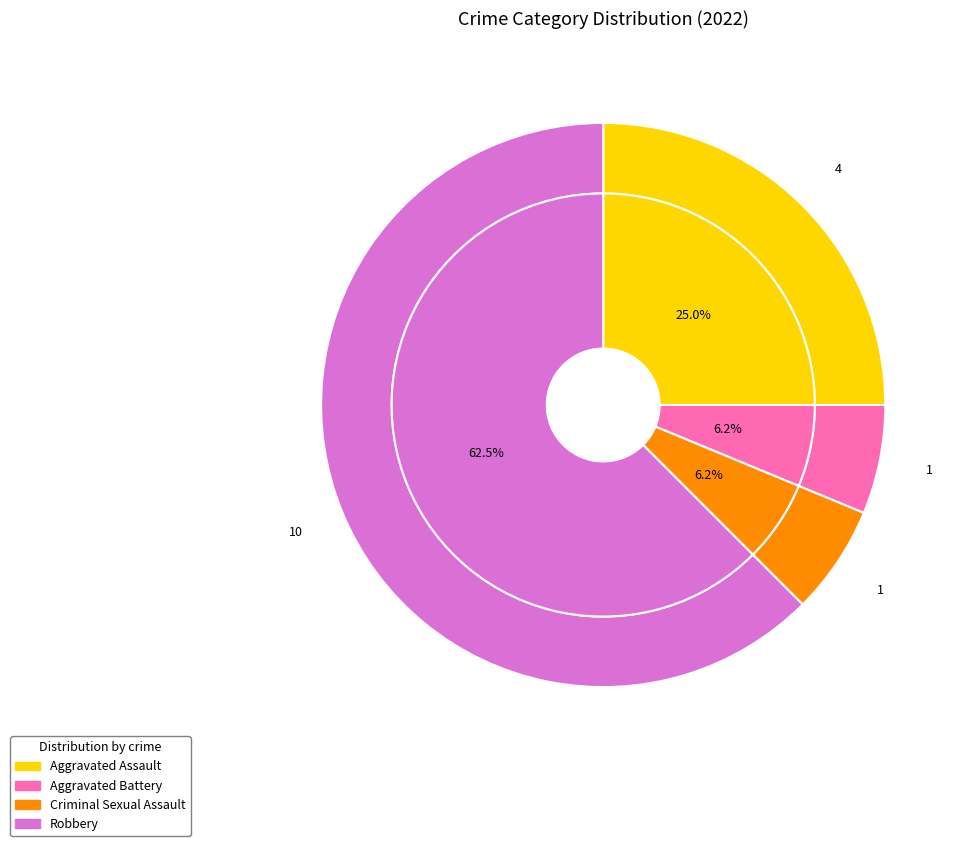

What is the majority slice?

Robbery